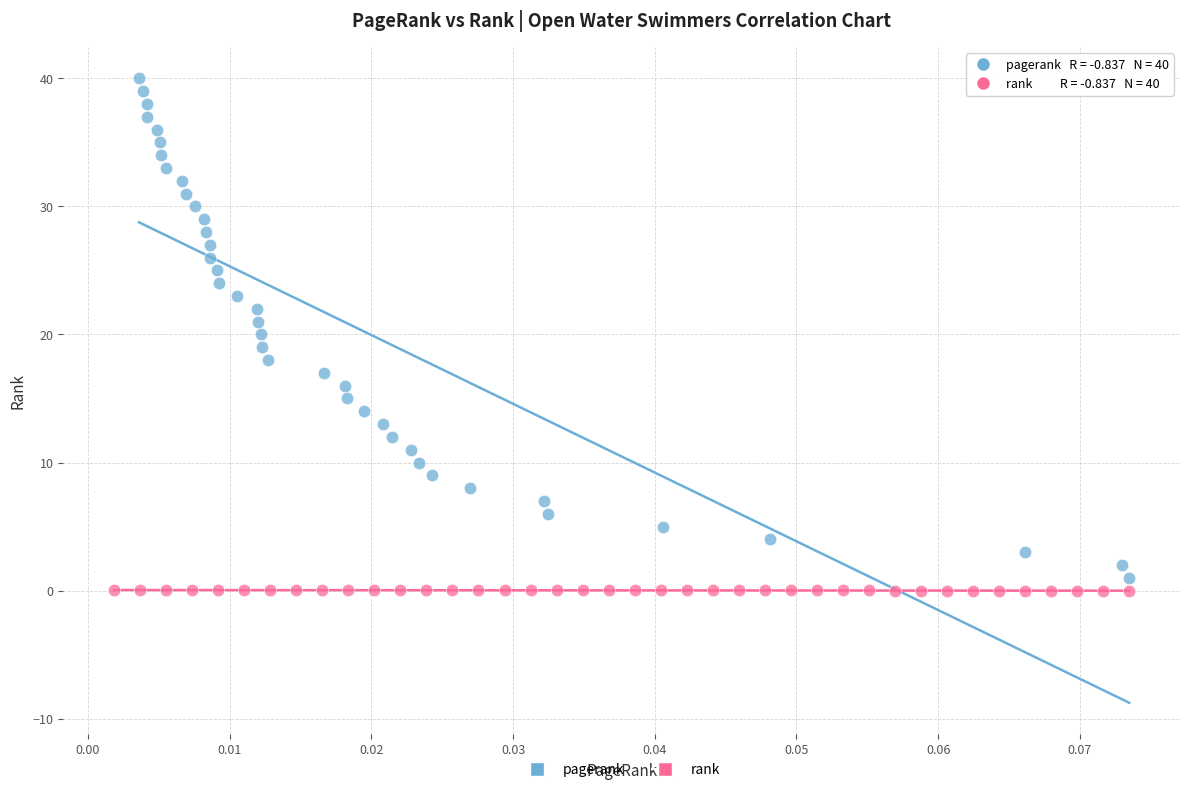

What are all the series names shown in the legend?

pagerank, rank